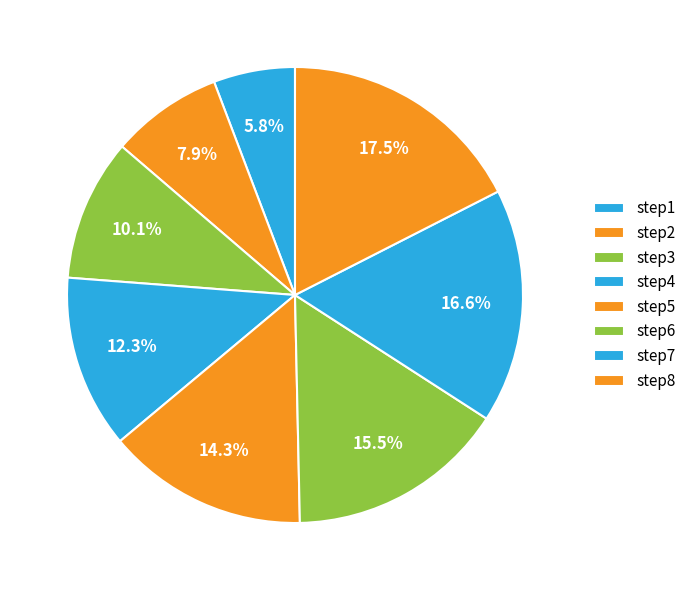

Rank the categories by value from highest to lowest.

step8, step7, step6, step5, step4, step3, step2, step1